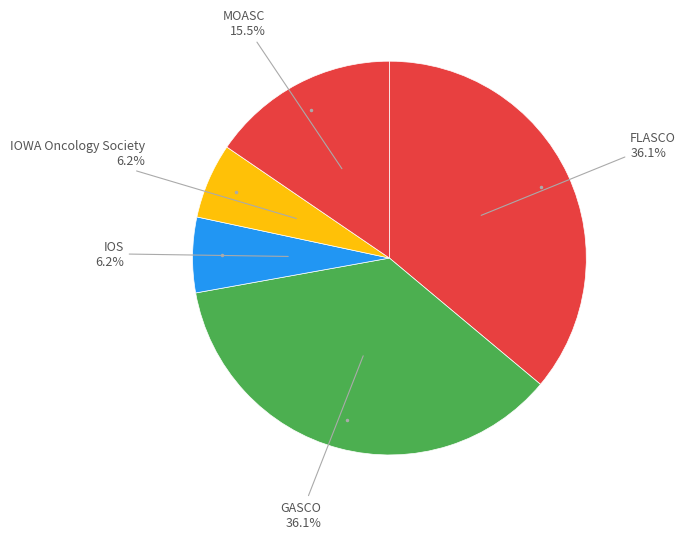

Which slice is the largest?

FLASCO